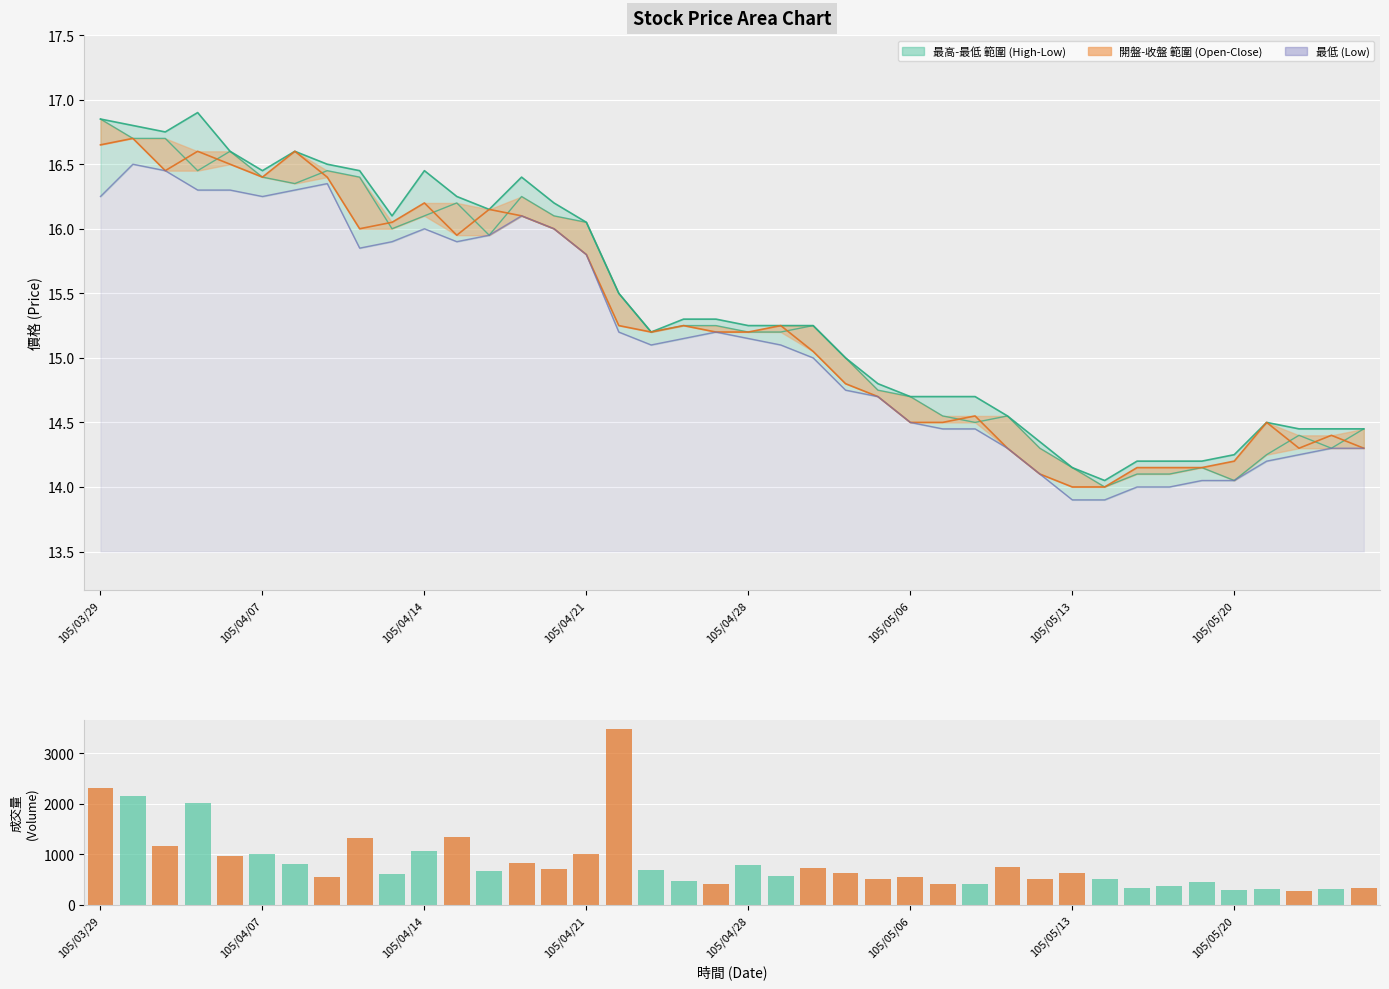

How many distinct data groups are displayed?

5